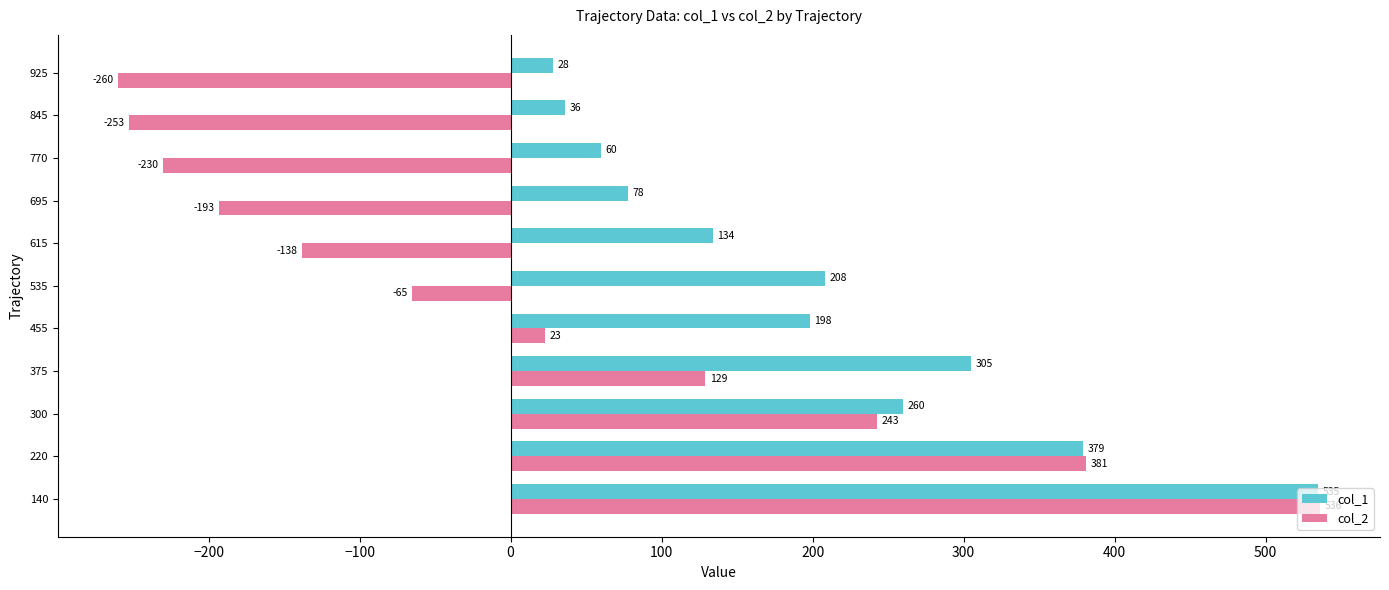

What are all the series names shown in the legend?

col_1, col_2